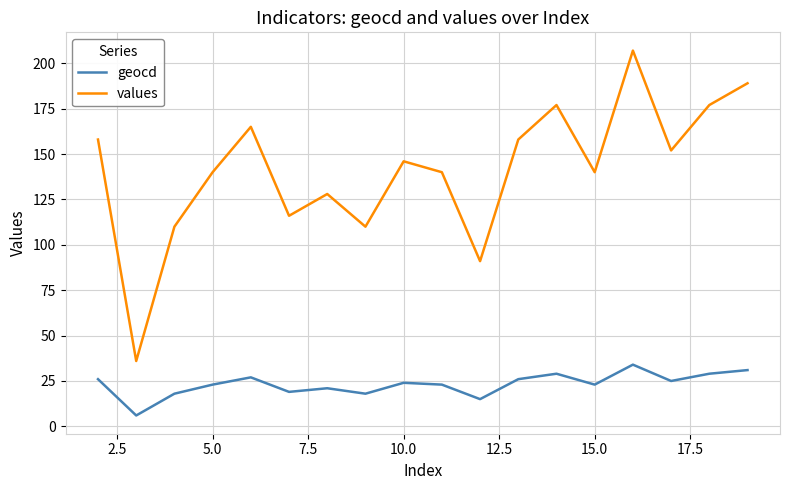

Which series has the largest range (max minus min)?

values